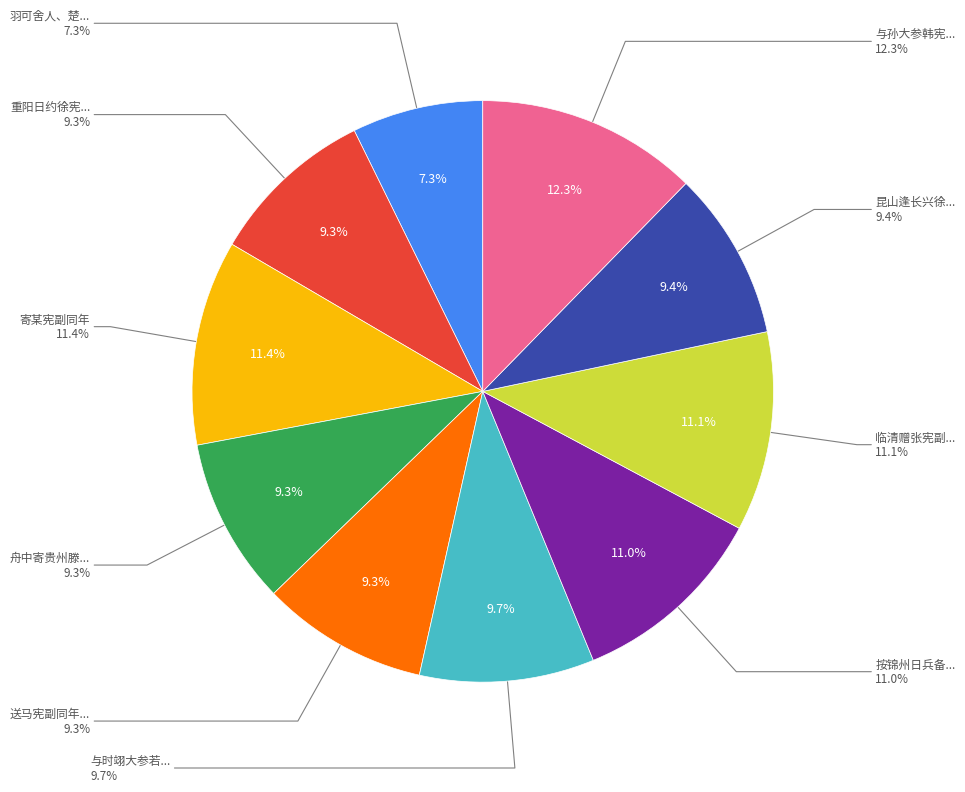

How many slices are in this pie chart?

10